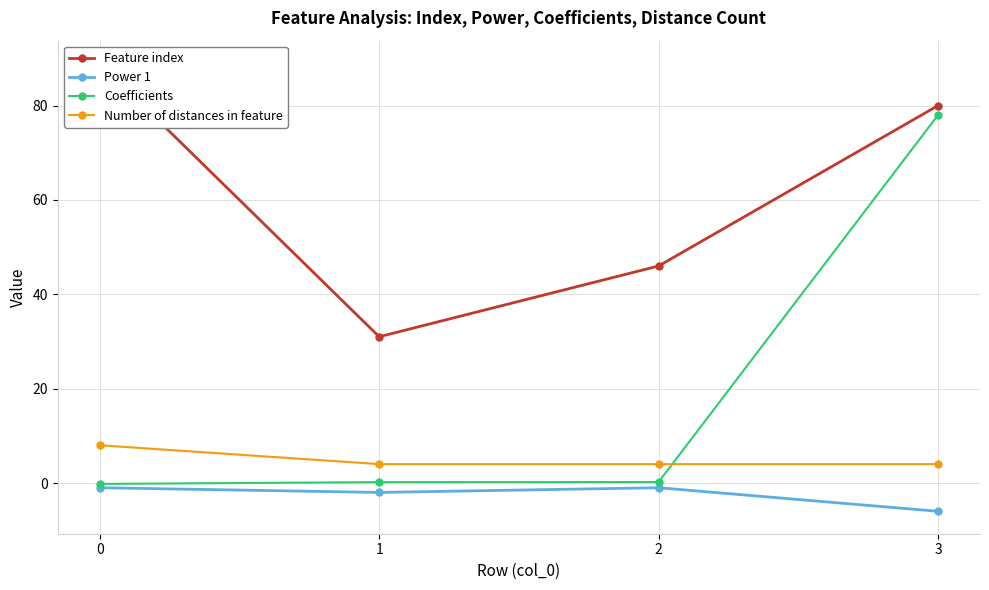

Rank the categories by Feature index value from lowest to highest.

1, 2, 3, 0